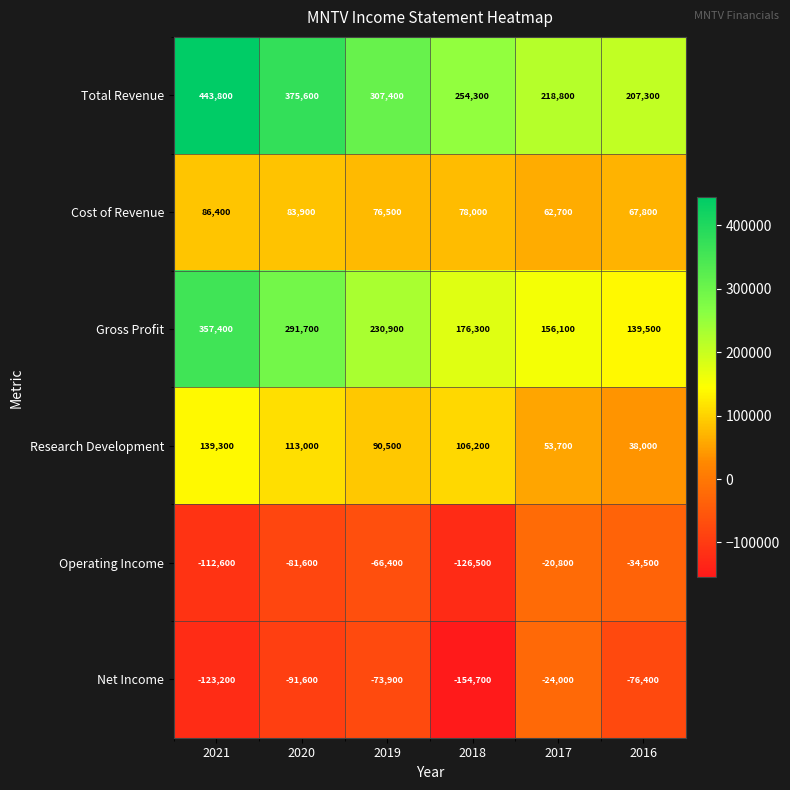

True or false: Research Development has a value of 106200 at 2018.

True